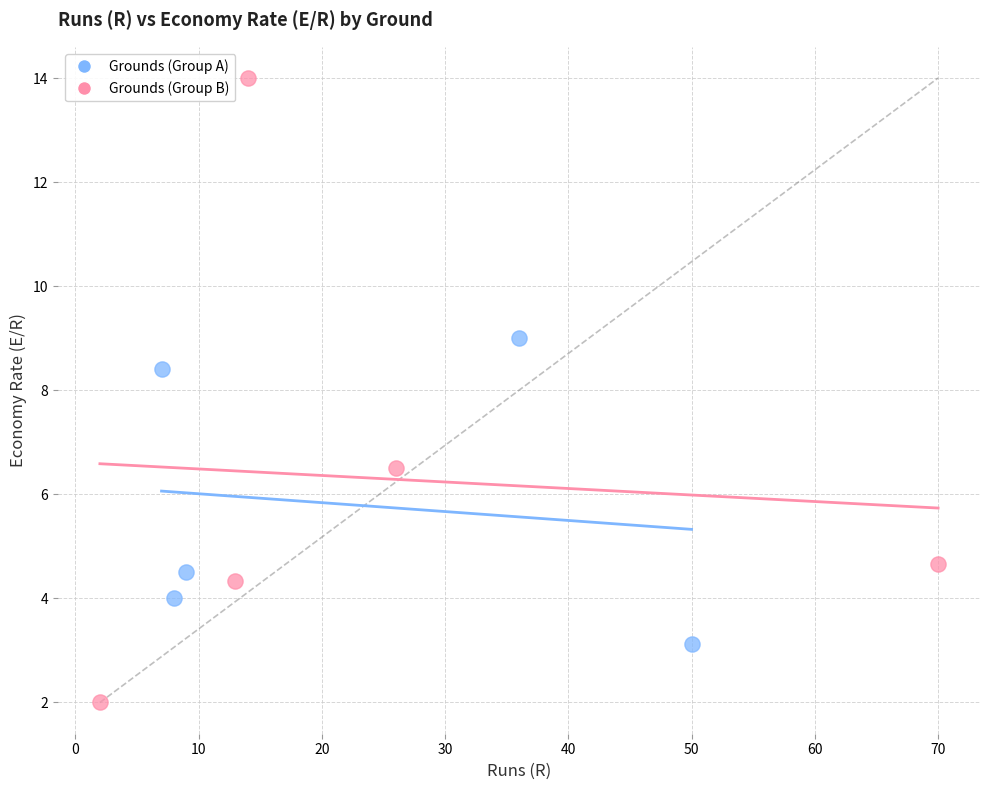

Which series reaches the minimum Y coordinate?

Grounds (Group B)